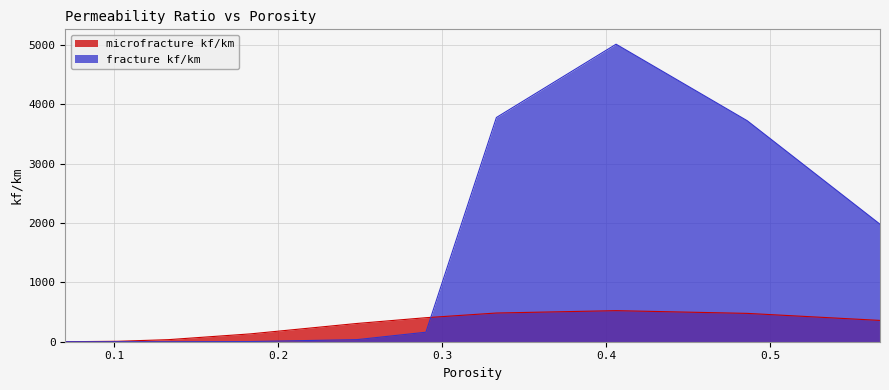

What is the difference between the fracture kf/km values at 0.333 and 0.486?

54.4